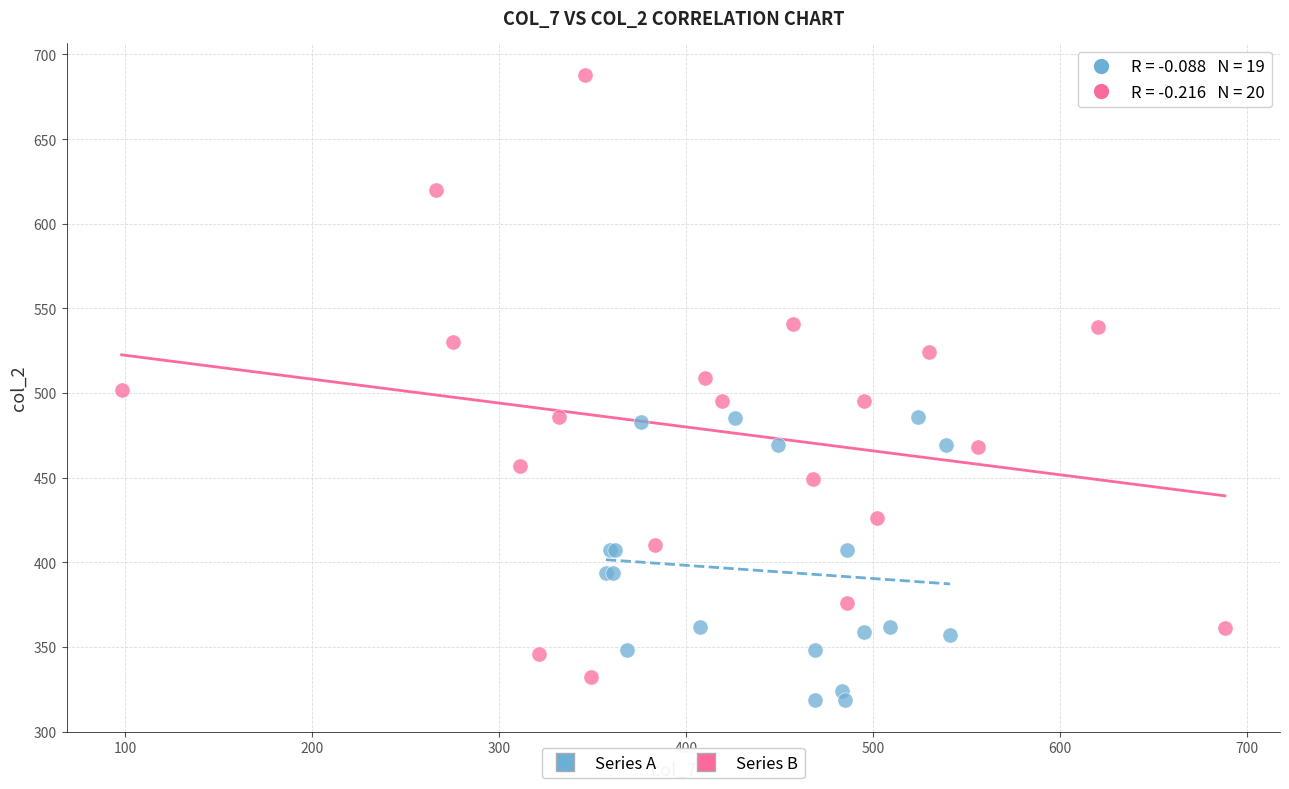

Which series has the largest Y range (max minus min)?

Series B